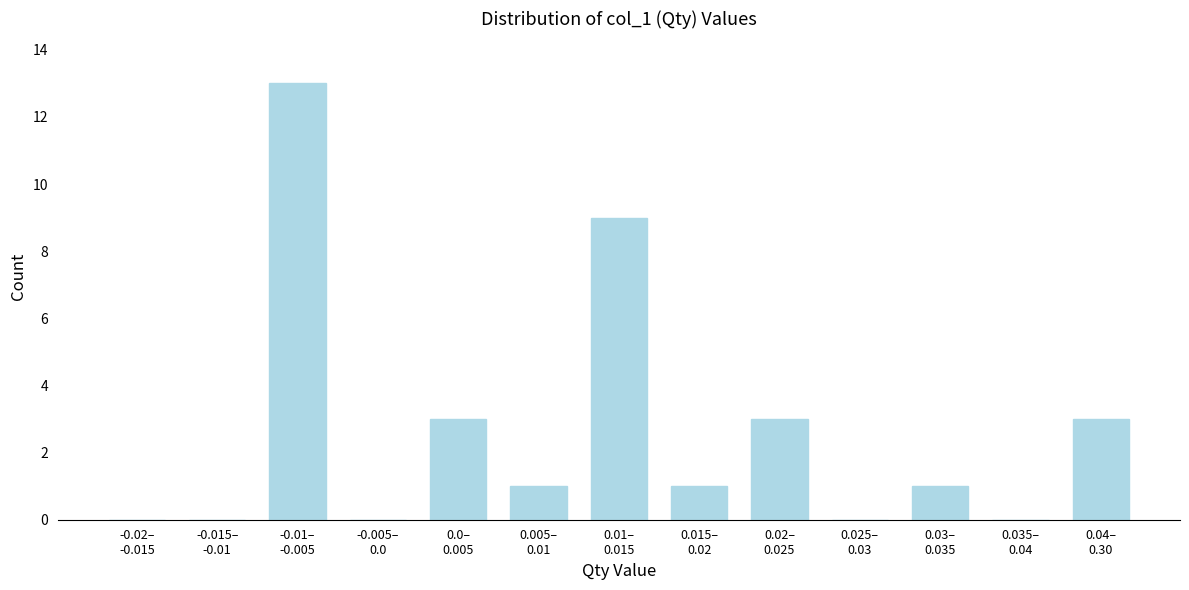

What is the sum of all values?

34